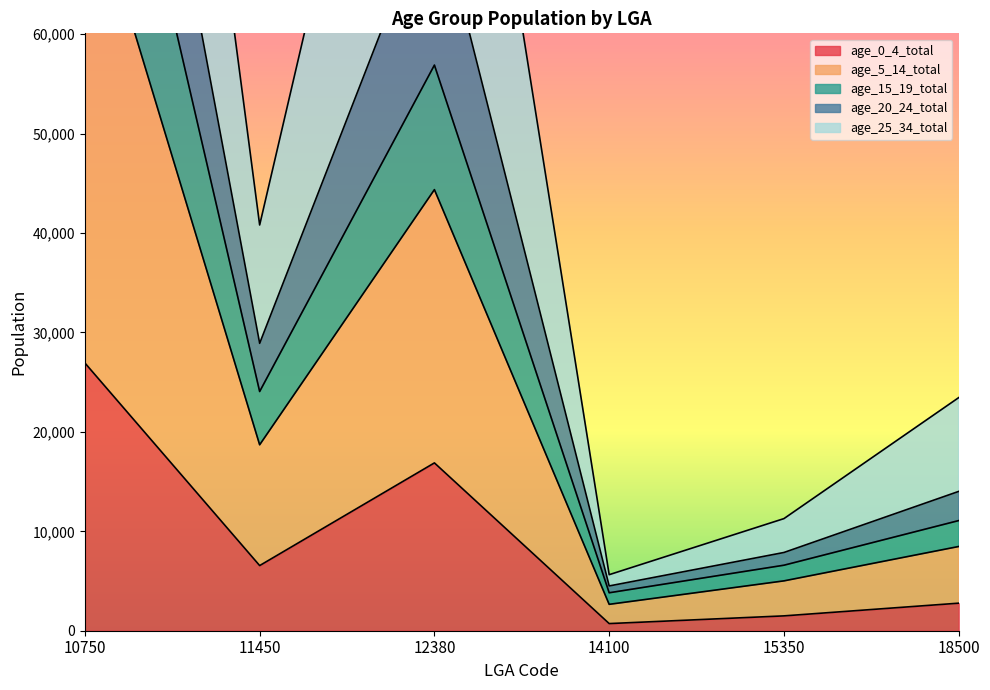

Is it true that age_0_4_total equals 1493 at 15350?

True